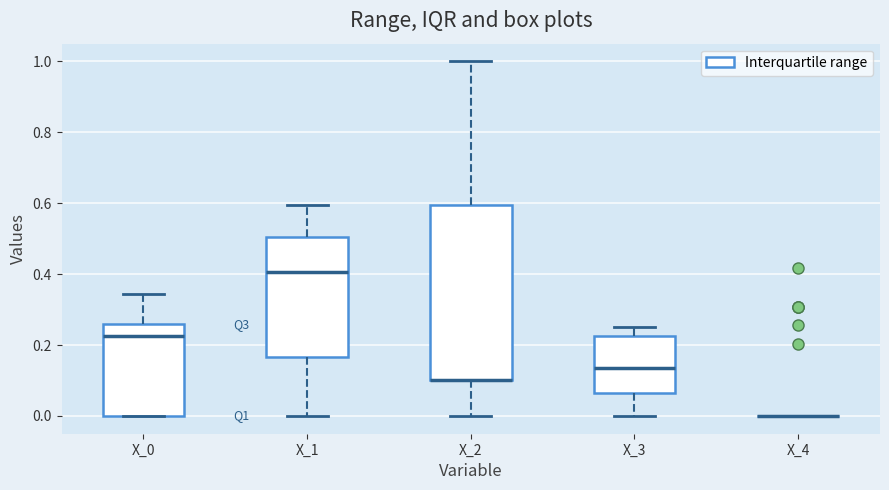

Where does the lower whisker of the box for X_1 end on the y-axis? The values are not printed on the chart, so give them approximately, as read against the axis.

0.00